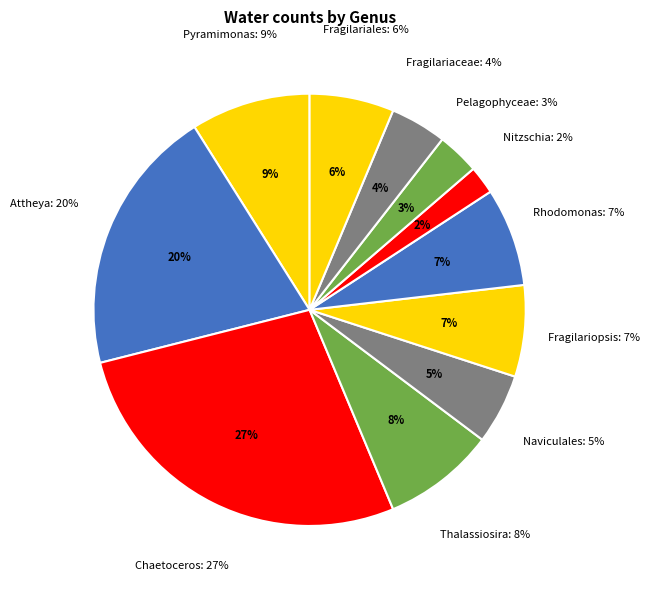

What percentage is the Pelagophyceae slice, to the nearest percent?

3%